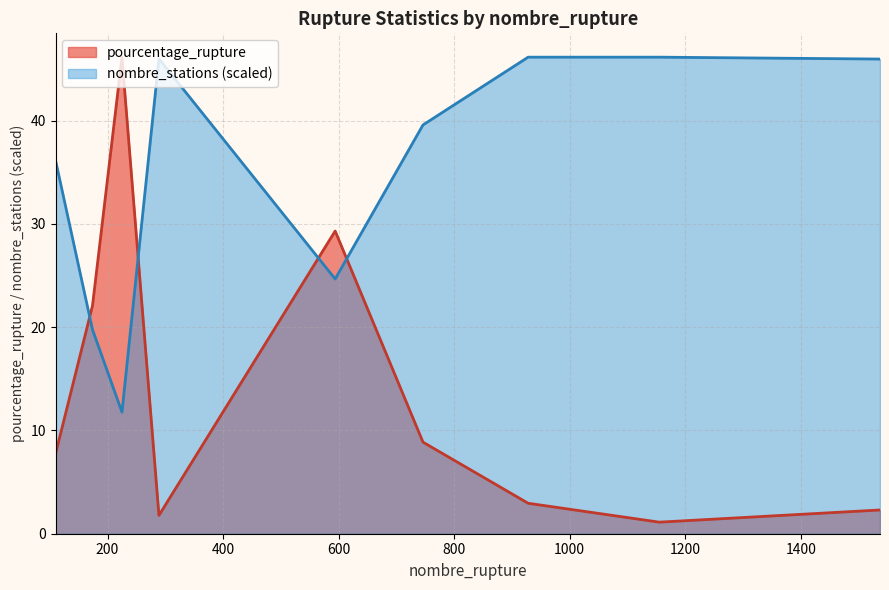

Between which two adjacent categories do nombre_stations and pourcentage_rupture first intersect?

110 and 174